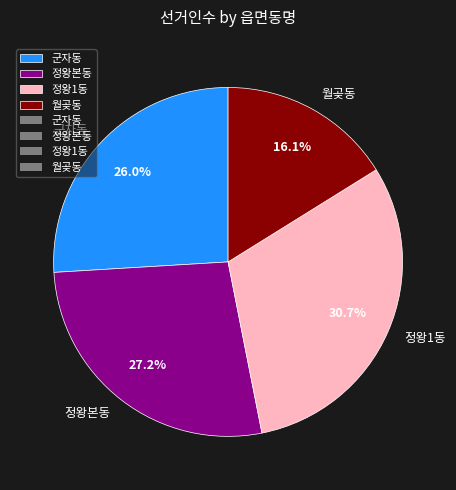

What percentage do 월곶동 and 정왕본동 together represent?

43.3%